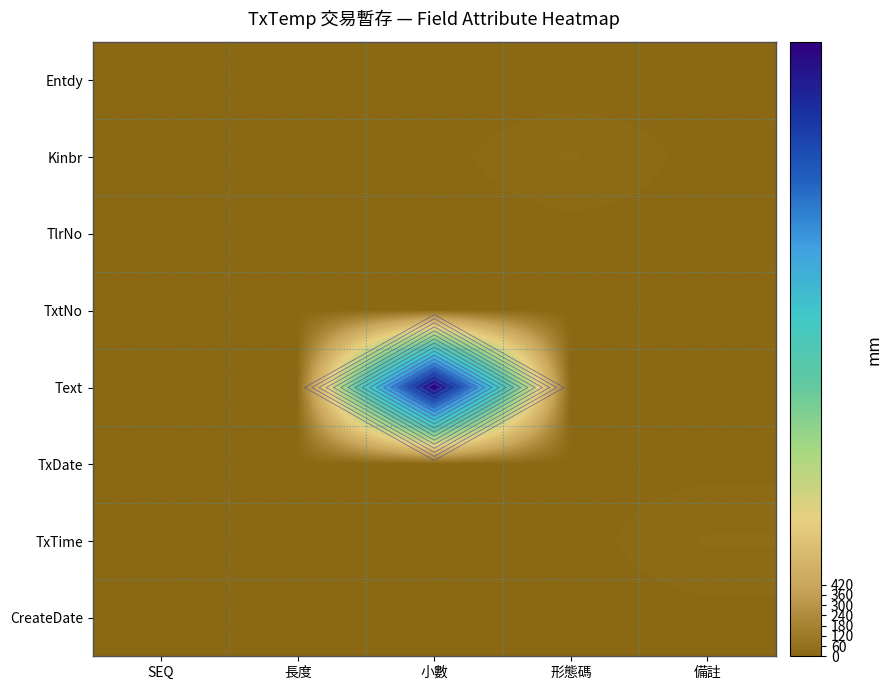

Which label corresponds to the smallest value in the chart?

形態碼